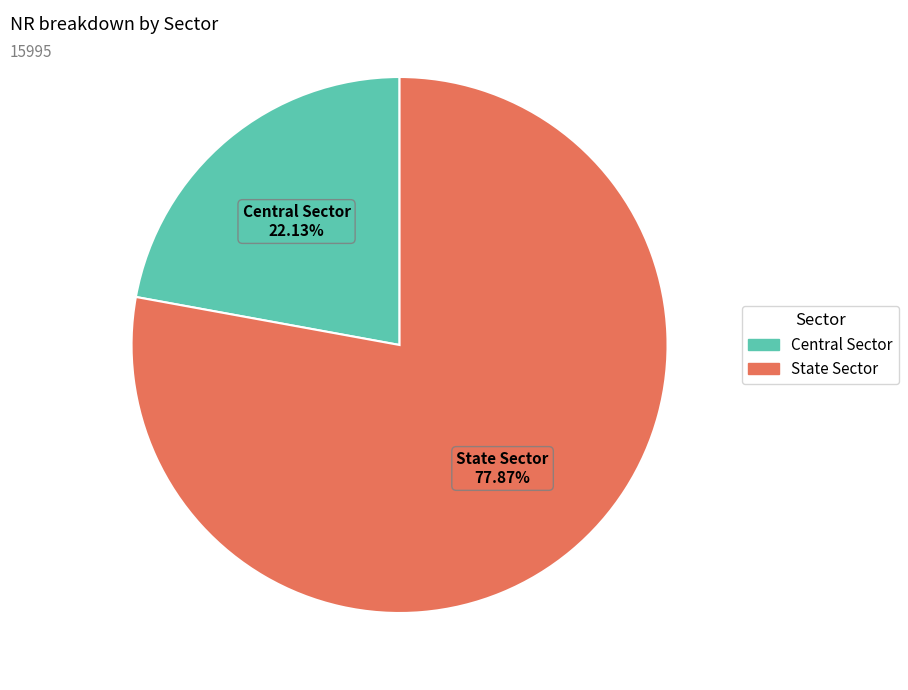

To the nearest percent, what is the difference between the largest and smallest slice percentages?

56%